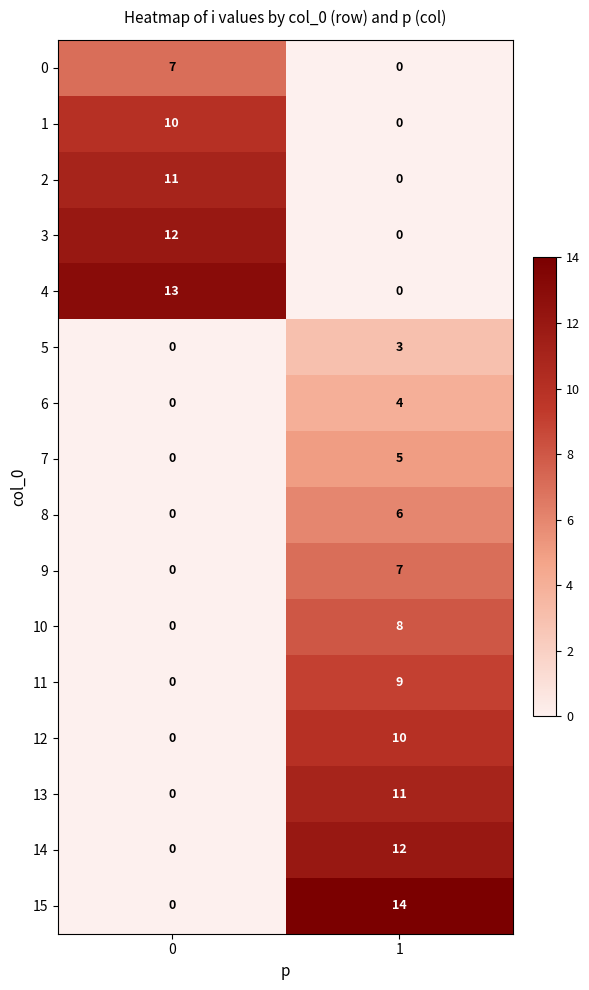

What is the sum of all 10 values?

8